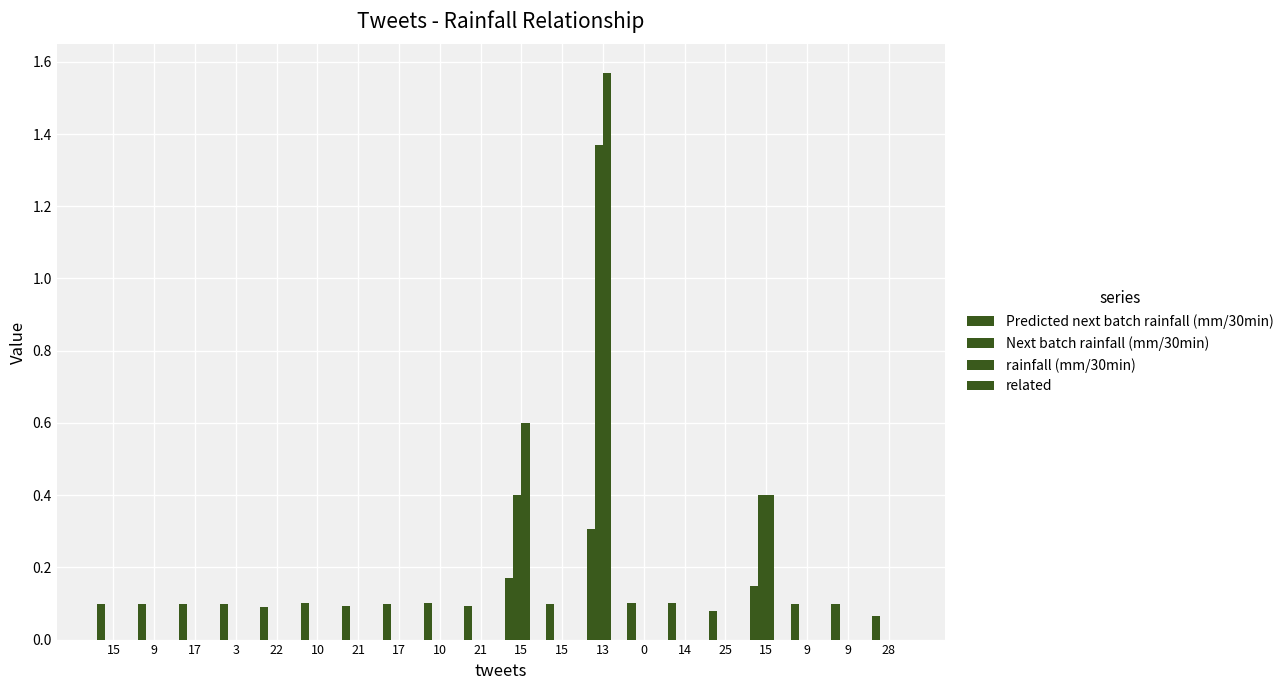

Reading left to right, list all the values displayed in this chart.

Predicted next batch rainfall (mm/30min): 15=0.1	9=0.1	17=0.1	3=0.1	22=0.1	10=0.1	21=0.1	17=0.1	10=0.1	21=0.1	15=0.2	15=0.1	13=0.3	0=0.1	14=0.1	25=0.1	15=0.1	9=0.1	9=0.1	28=0.1
Next batch rainfall (mm/30min): 15=0.0	9=0.0	17=0.0	3=0.0	22=0.0	10=0.0	21=0.0	17=0.0	10=0.0	21=0.0	15=0.4	15=0.0	13=1.4	0=0.0	14=0.0	25=0.0	15=0.4	9=0.0	9=0.0	28=0.0
rainfall (mm/30min): 15=0.0	9=0.0	17=0.0	3=0.0	22=0.0	10=0.0	21=0.0	17=0.0	10=0.0	21=0.0	15=0.6	15=0.0	13=1.6	0=0.0	14=0.0	25=0.0	15=0.4	9=0.0	9=0.0	28=0.0
related: 15=0.0	9=0.0	17=0.0	3=0.0	22=0.0	10=0.0	21=0.0	17=0.0	10=0.0	21=0.0	15=0.0	15=0.0	13=0.0	0=0.0	14=0.0	25=0.0	15=0.0	9=0.0	9=0.0	28=0.0